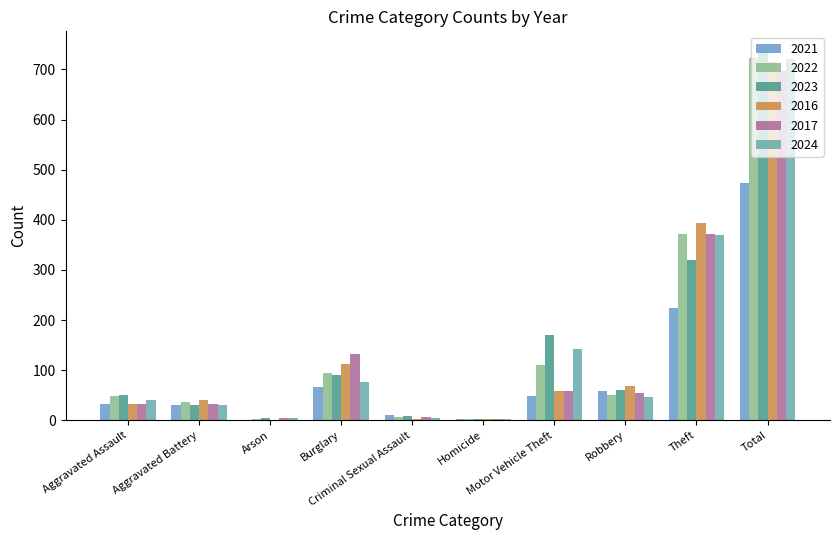

Which category has the lowest value in the 2022 series?

Arson